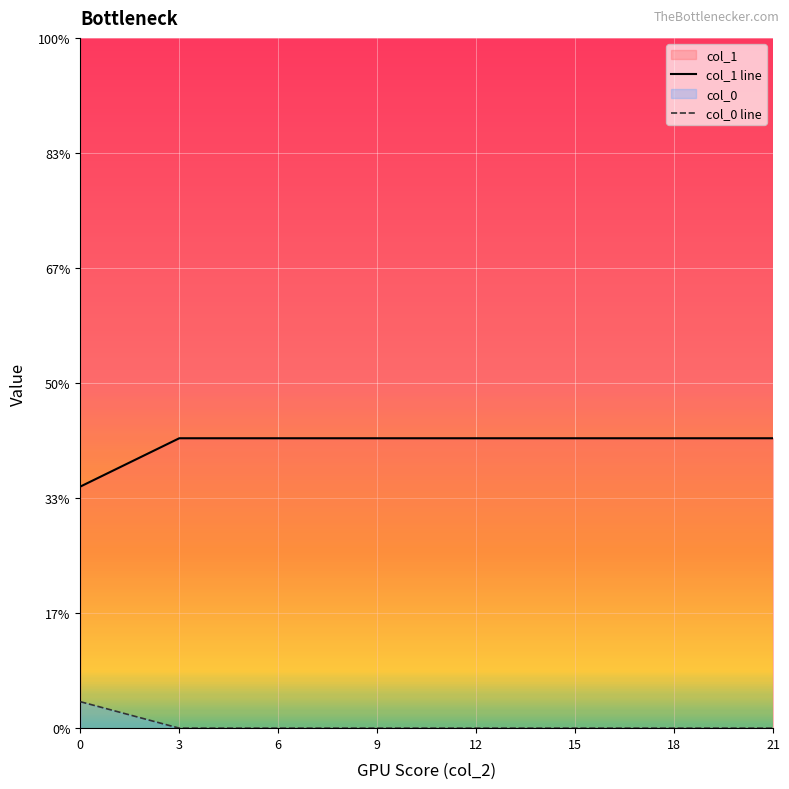

How many lines are shown in the chart?

2